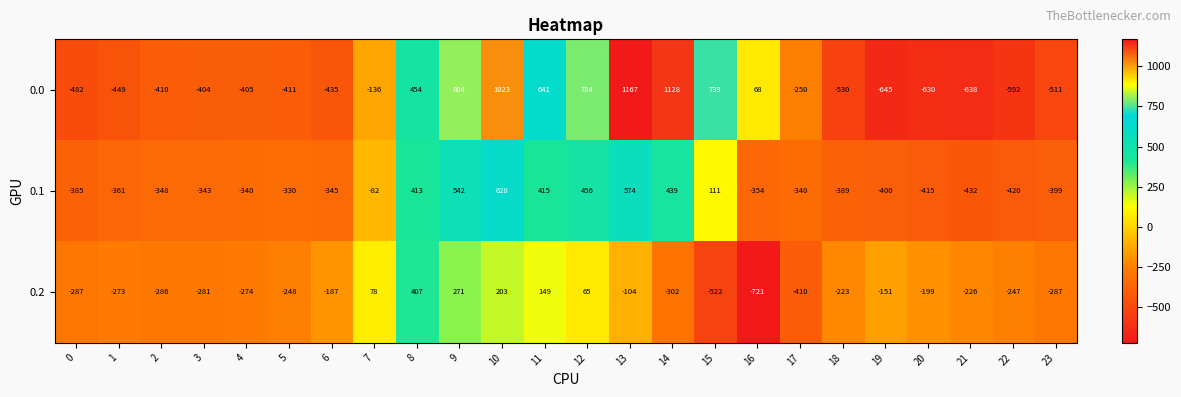

Is it true that 0.1 equals -190 at 2?

False